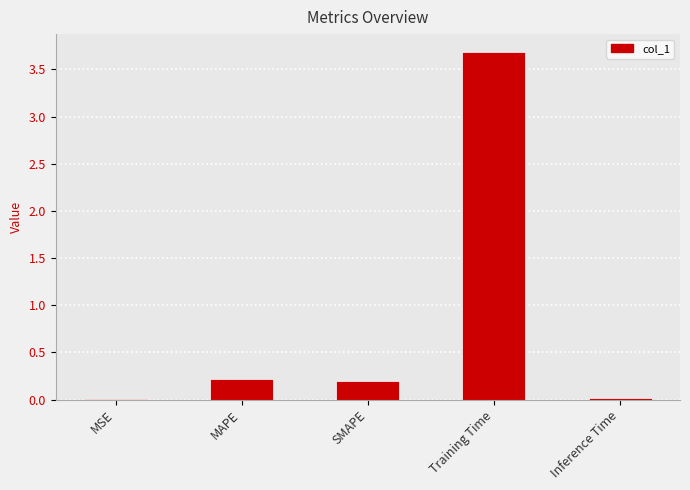

What is the greatest value displayed?

3.7